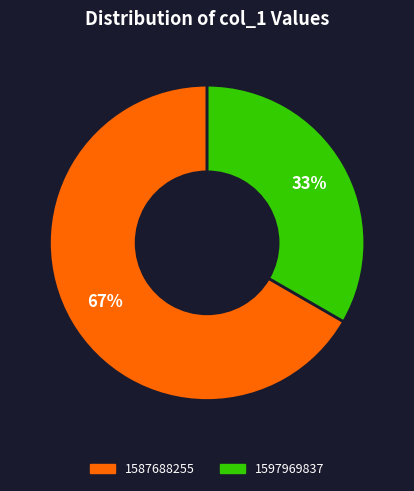

Is there any slice that represents more than half of the pie?

Yes